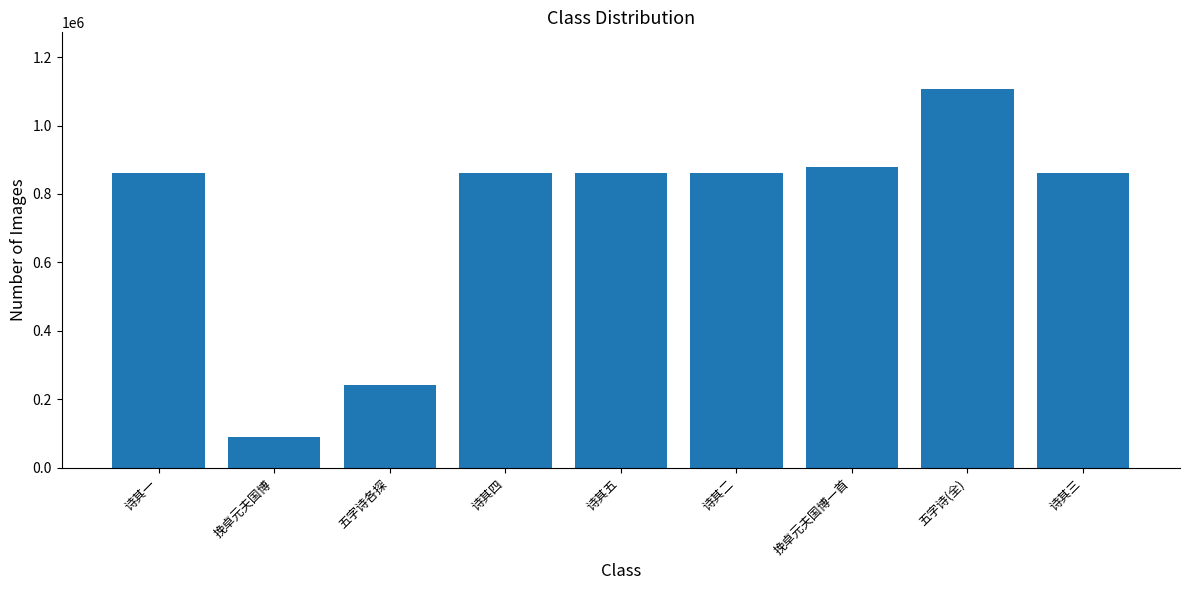

Does the chart contain stacked bars?

No